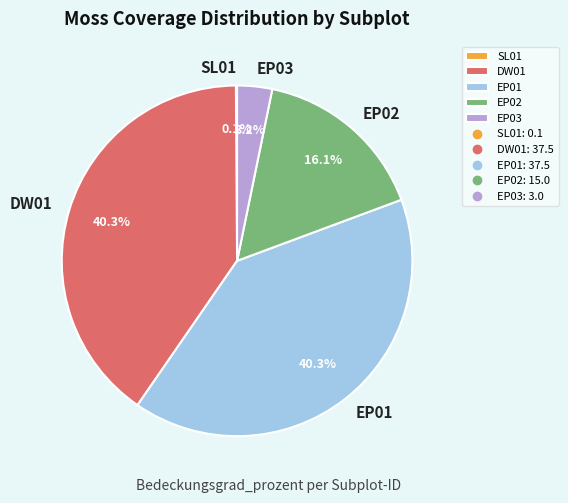

To the nearest percent, what is the combined percentage of EP02 and DW01?

56%